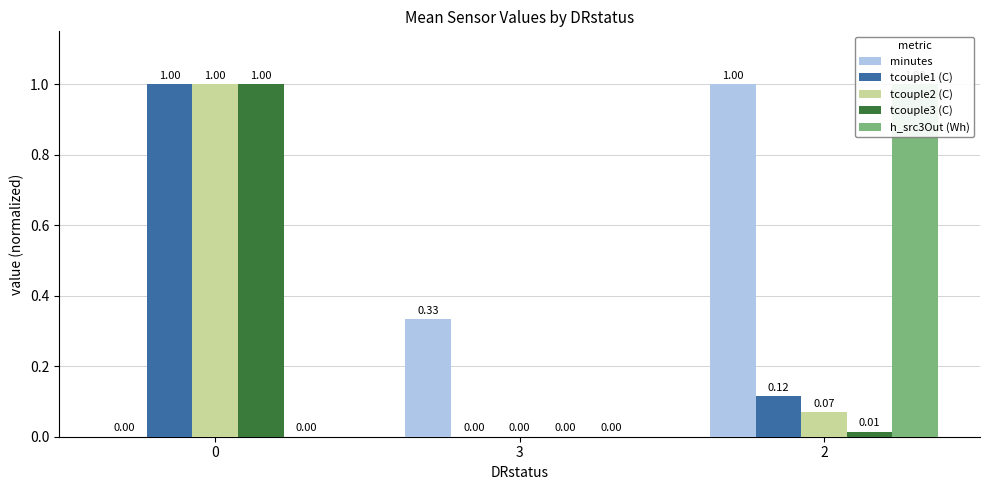

Which has a higher value, 2 or 0?

2